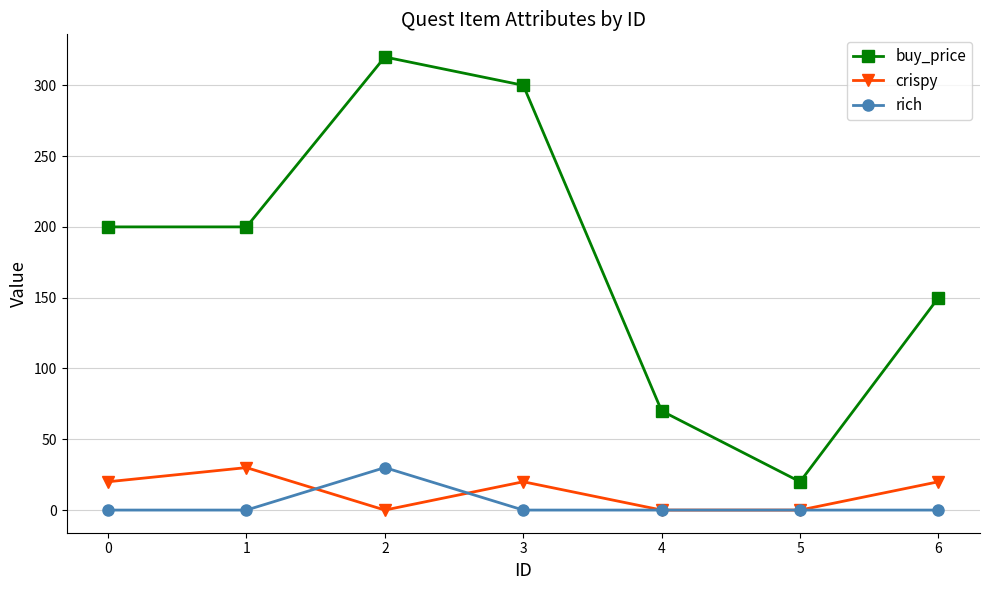

How many lines are shown in the chart?

3